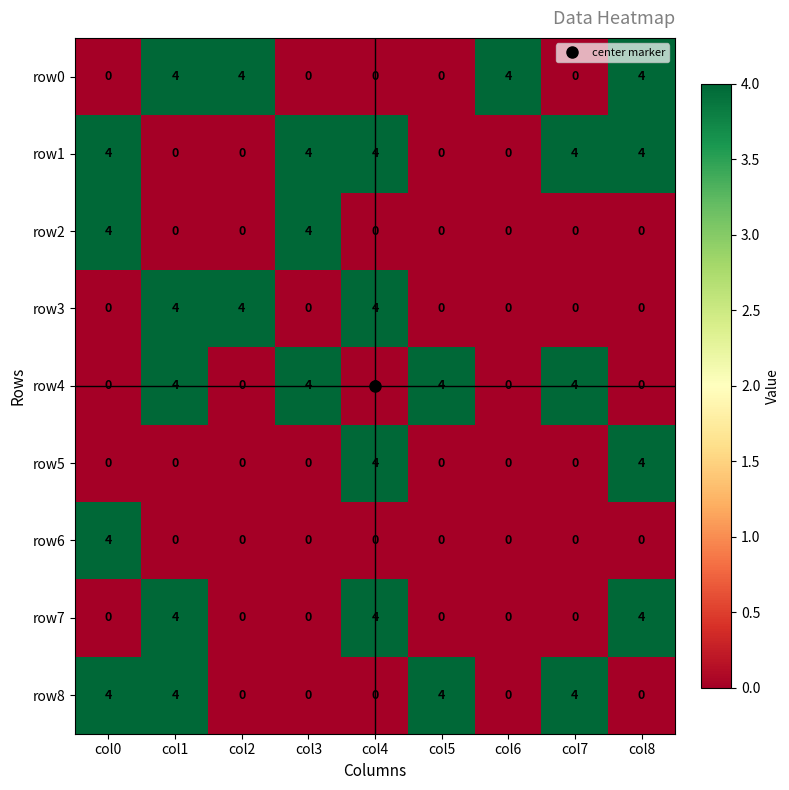

The value of row6 at col7 is 0. True or false?

True